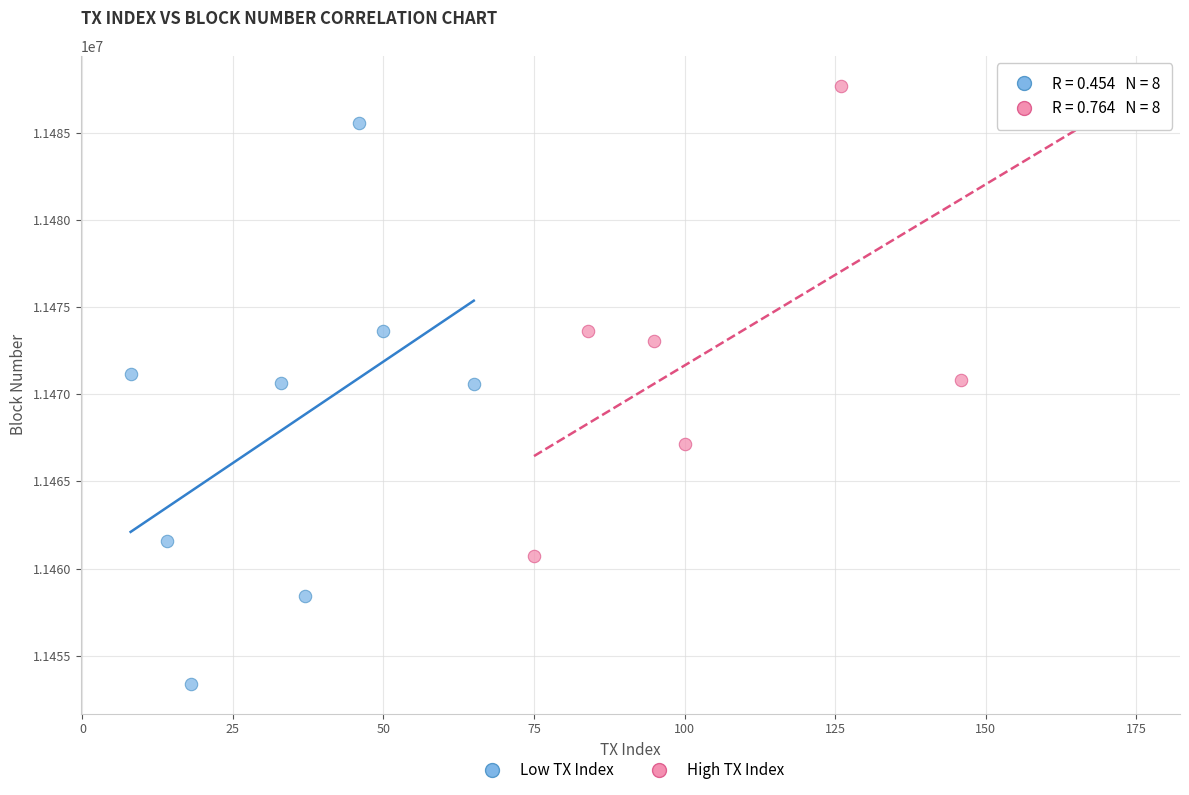

Which series has the widest spread of Y values?

Low TX Index